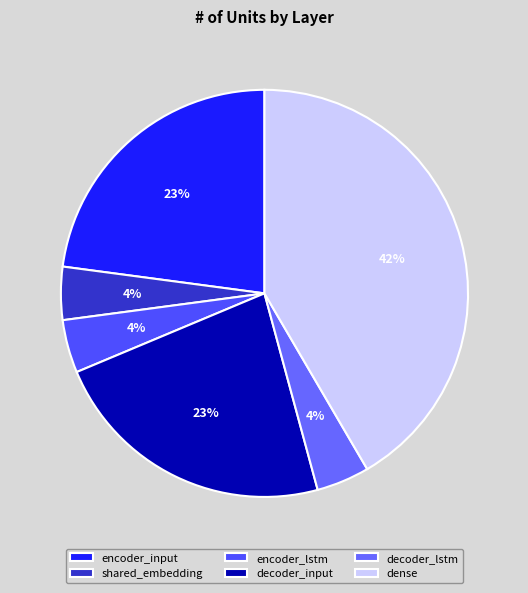

Which category has the biggest portion of the pie?

dense